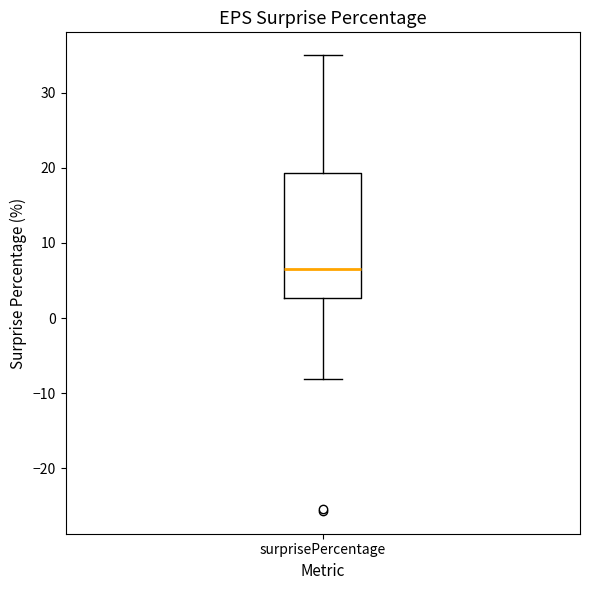

Read this box plot against the y-axis: the position of the median line, the range covered by the box, and the ends of both whiskers. The values are not printed on the chart, so give them approximately, as read against the axis.

median 7, box 3 to 19, whiskers -8 to 35